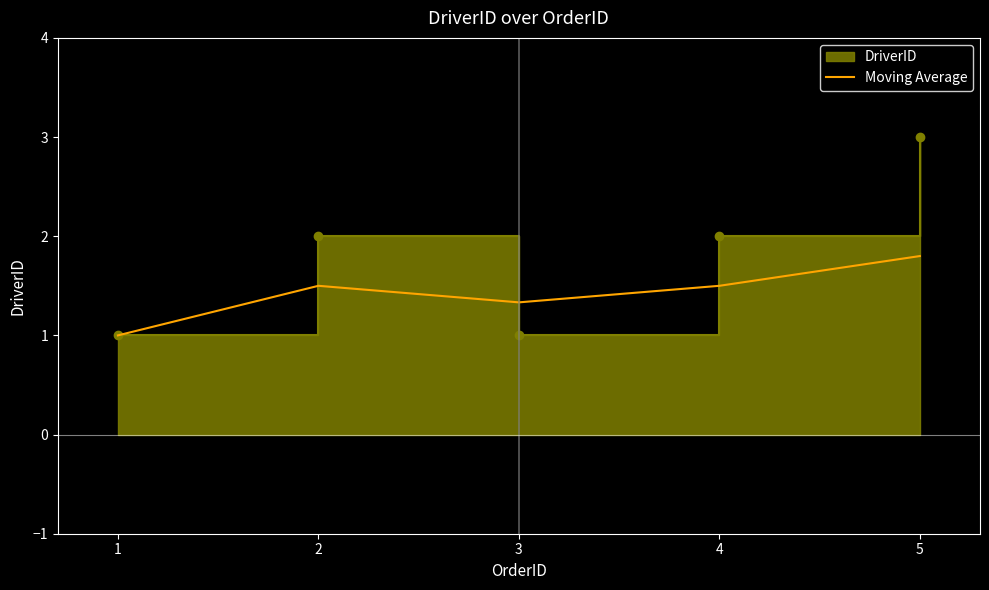

What is the value of the 1st point from the left?

1.0